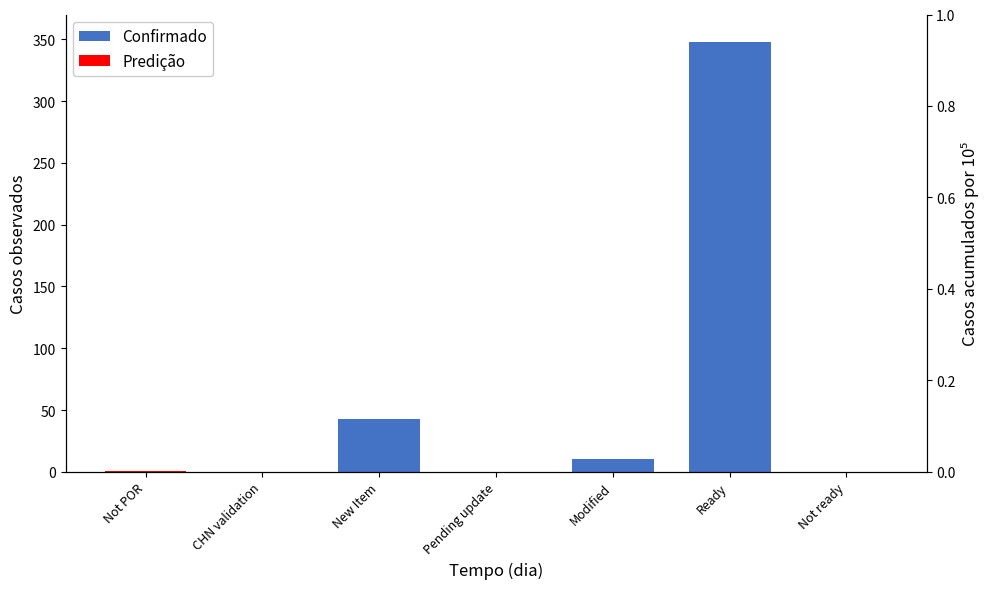

The Predição series shows 0 at Not ready. True or false?

True